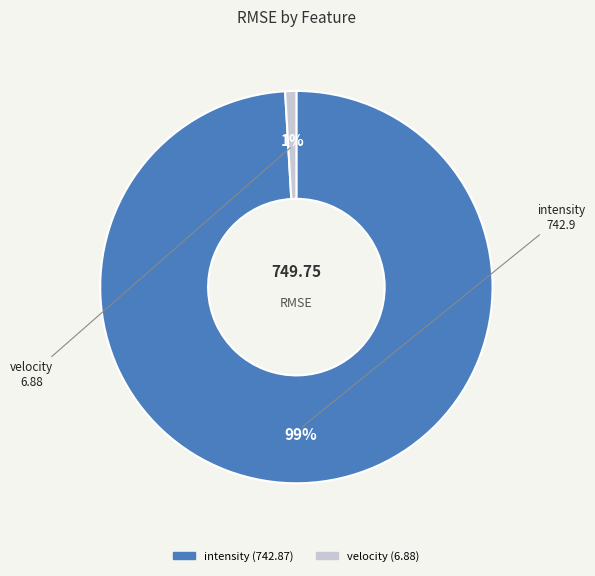

Which category has the smallest portion of the pie?

velocity